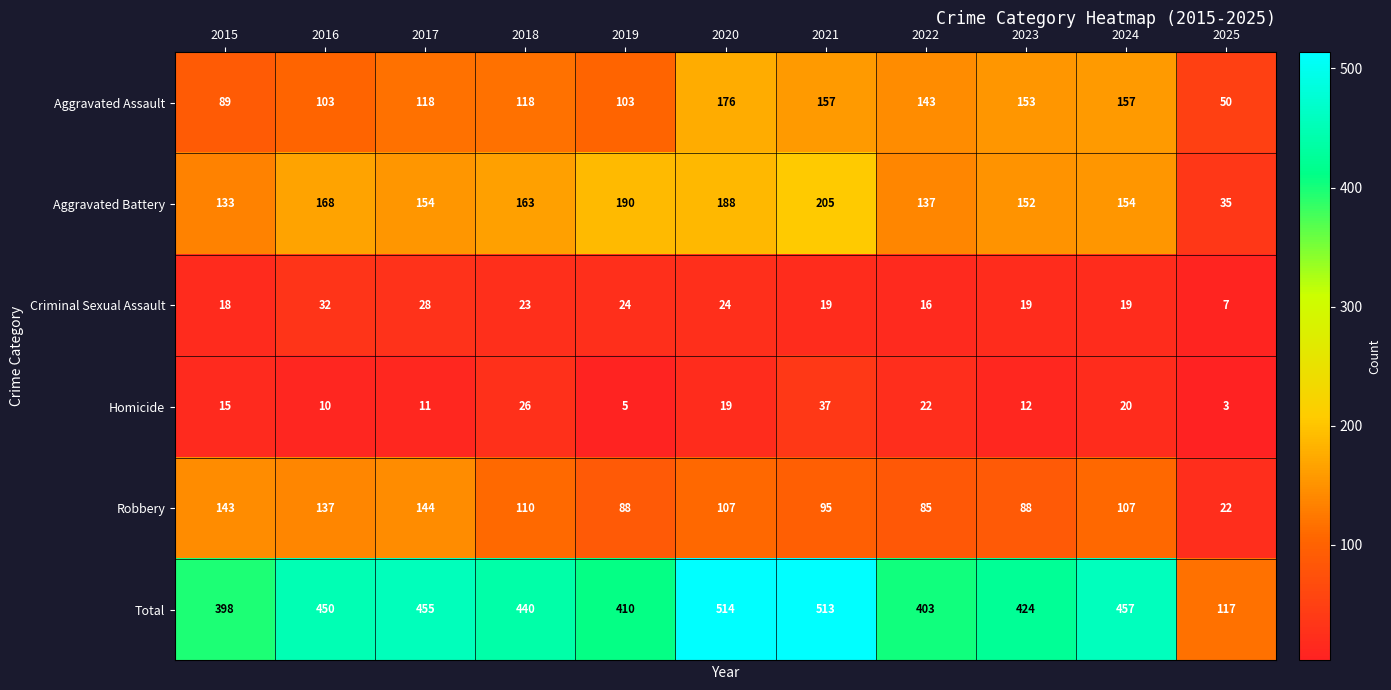

Is the value of Aggravated Battery at 2016 greater than the value of Homicide at 2022?

Yes